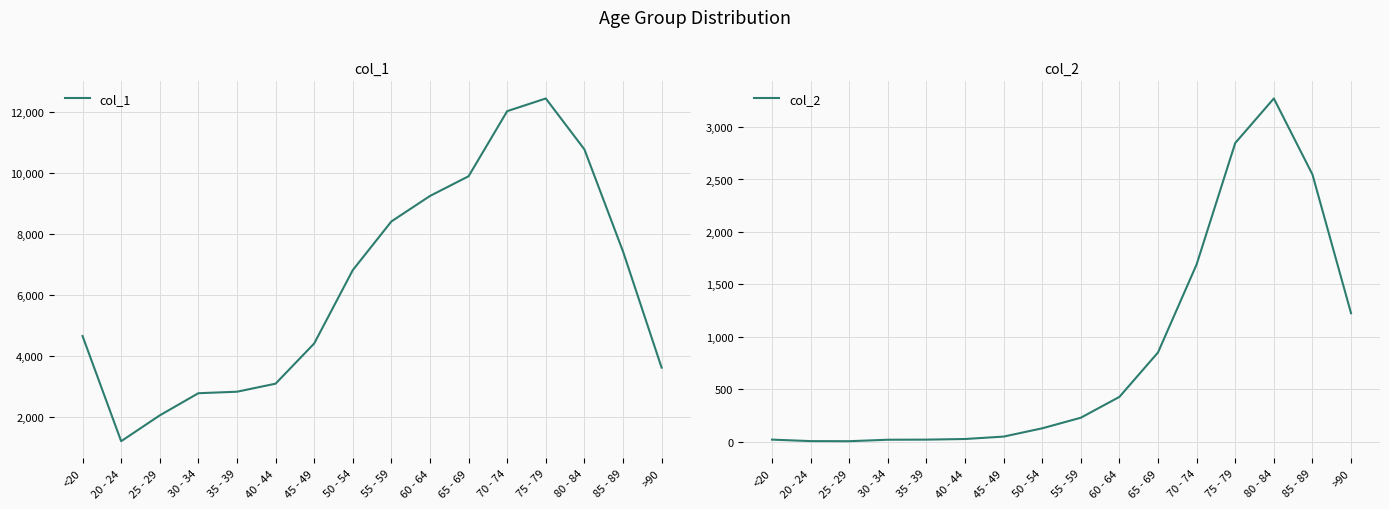

What are all the series names shown in the legend?

col_1, col_2